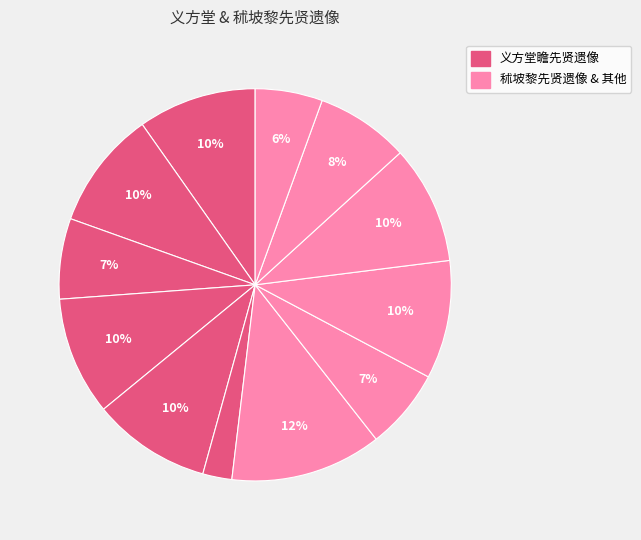

To the nearest percent, what is the difference between the largest and smallest slice percentages?

10%